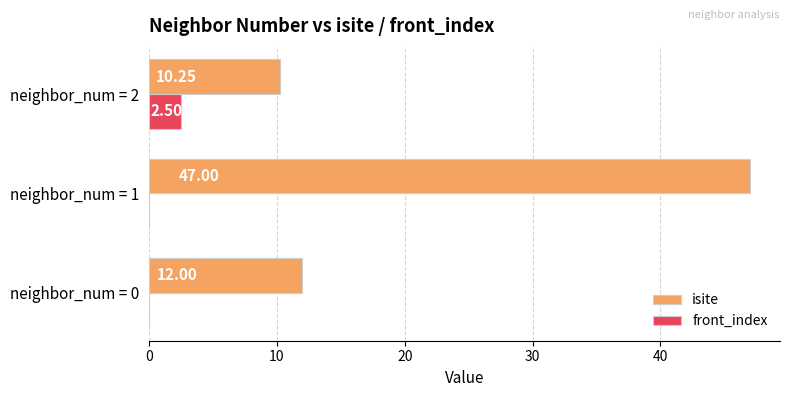

What are all the series names shown in the legend?

isite, front_index